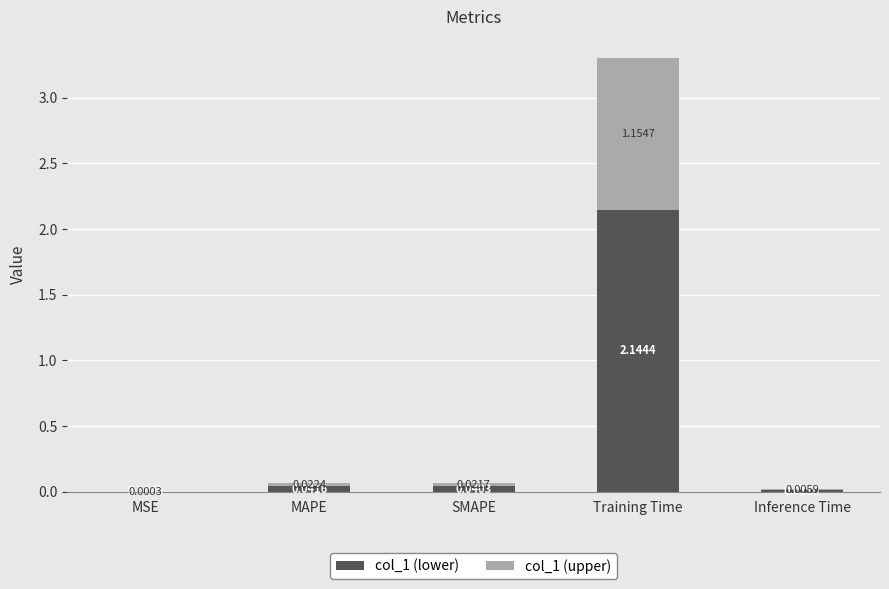

At which category is the sum across all series the highest?

Training Time